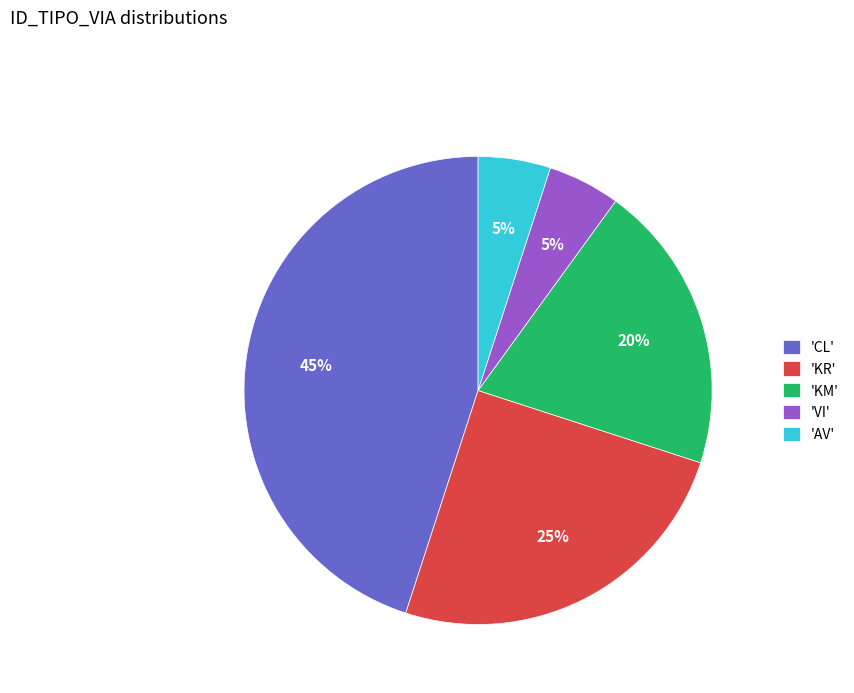

Which slice is the largest?

'CL'